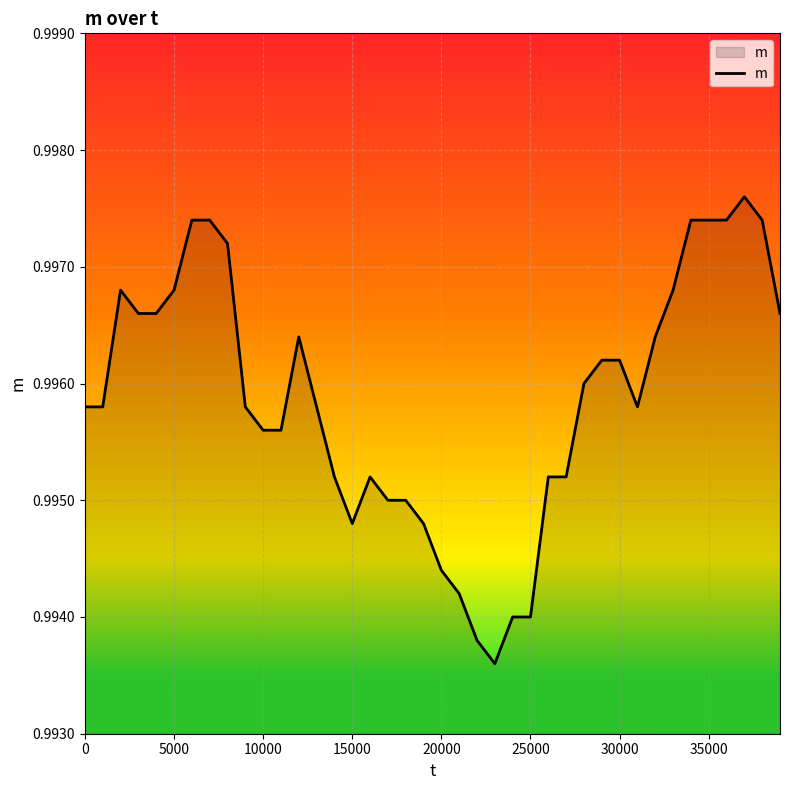

How many interior local peaks (higher than both neighbors) does the data have?

4